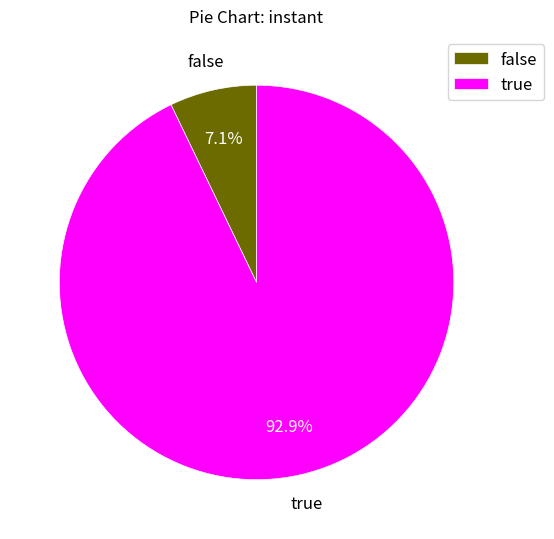

What is the majority slice?

true